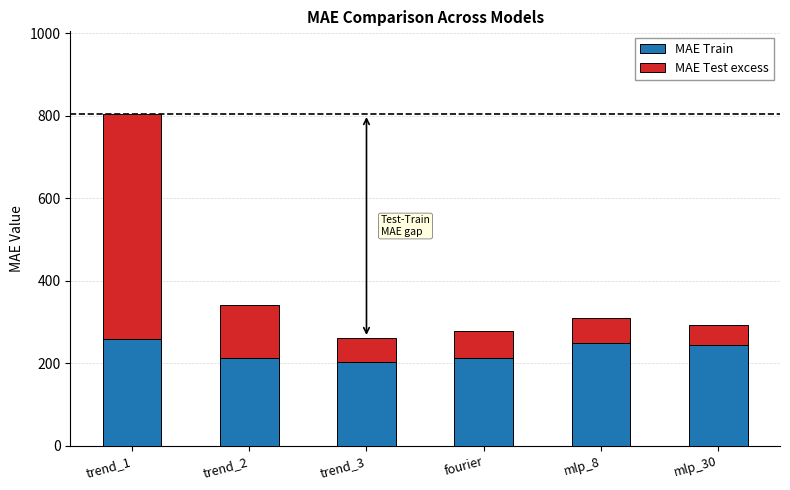

What is the sum of the MAE Train values at trend_1 and mlp_8?

508.0